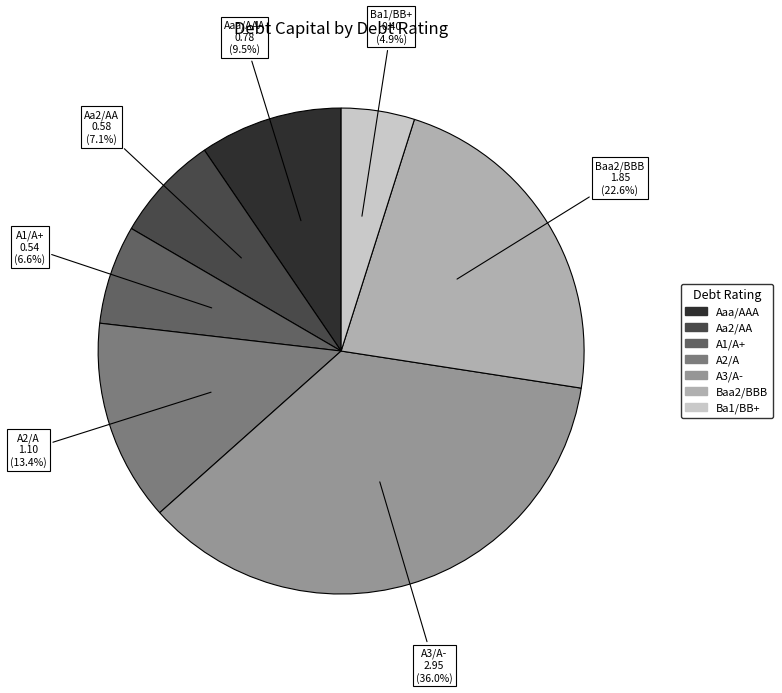

Is there any slice that represents more than half of the pie?

No